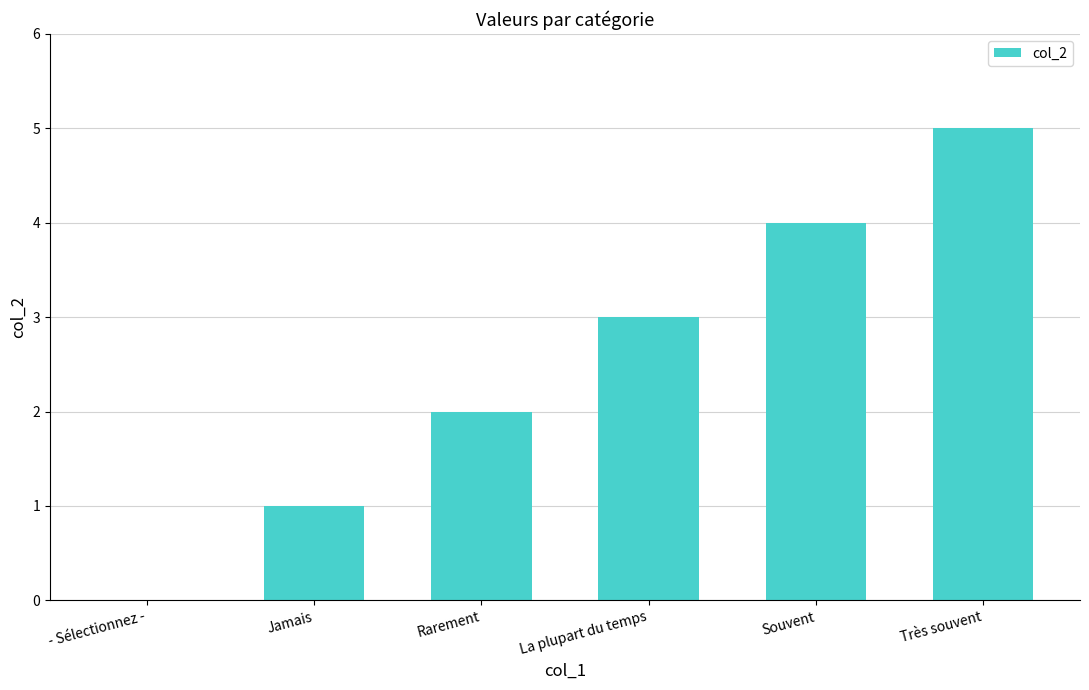

What is the approximate value at La plupart du temps?

3